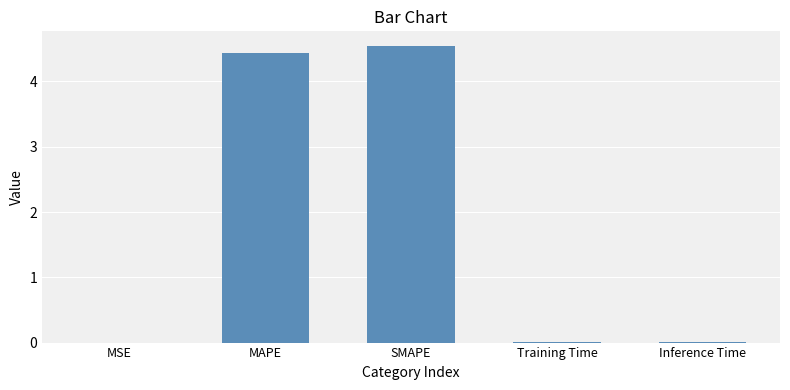

Is it true that the value at SMAPE is 2.0?

False